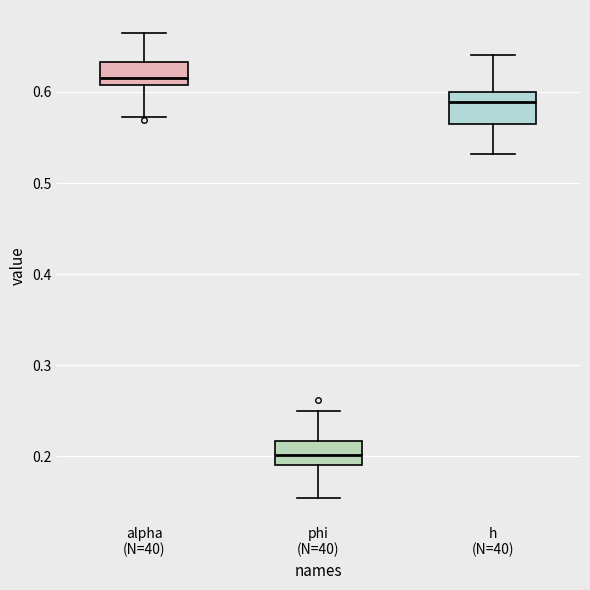

Reading left to right, transcribe this box plot: for each box, give where its median line is, the range the box spans, and where its two whiskers end, as read against the y-axis. The values are not printed on the chart, so give them approximately, as read against the axis.

alpha (N=40): median 0.62, box 0.61 to 0.63, whiskers 0.57 to 0.66
phi (N=40): median 0.20, box 0.19 to 0.22, whiskers 0.15 to 0.25
h (N=40): median 0.59, box 0.56 to 0.60, whiskers 0.53 to 0.64